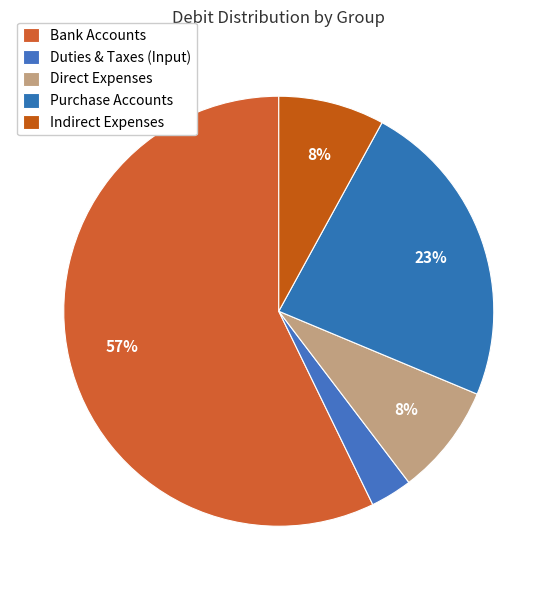

What is the largest slice in the pie chart?

Bank Accounts